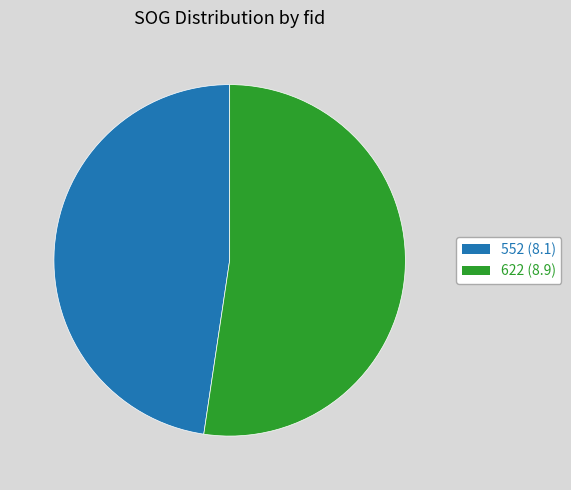

Approximately how many times larger is the value at 622 compared to 552?

1.1